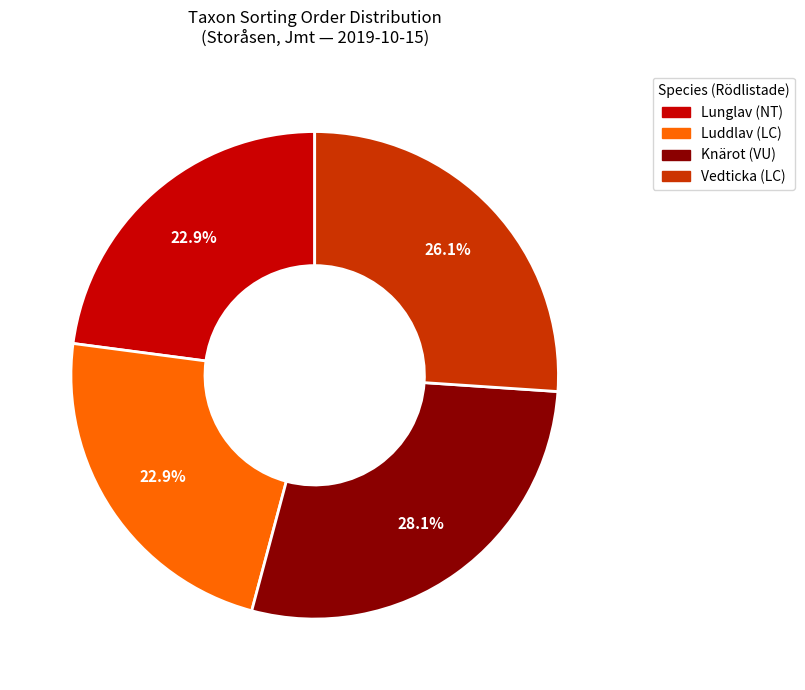

Which has a higher value, Vedticka (LC) or Lunglav (NT)?

Vedticka (LC)